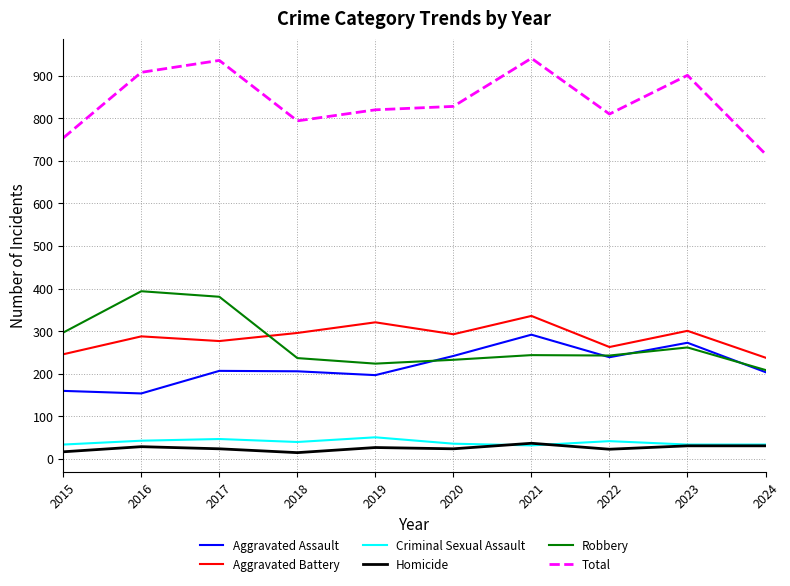

What is the sum of all Robbery values?

2724